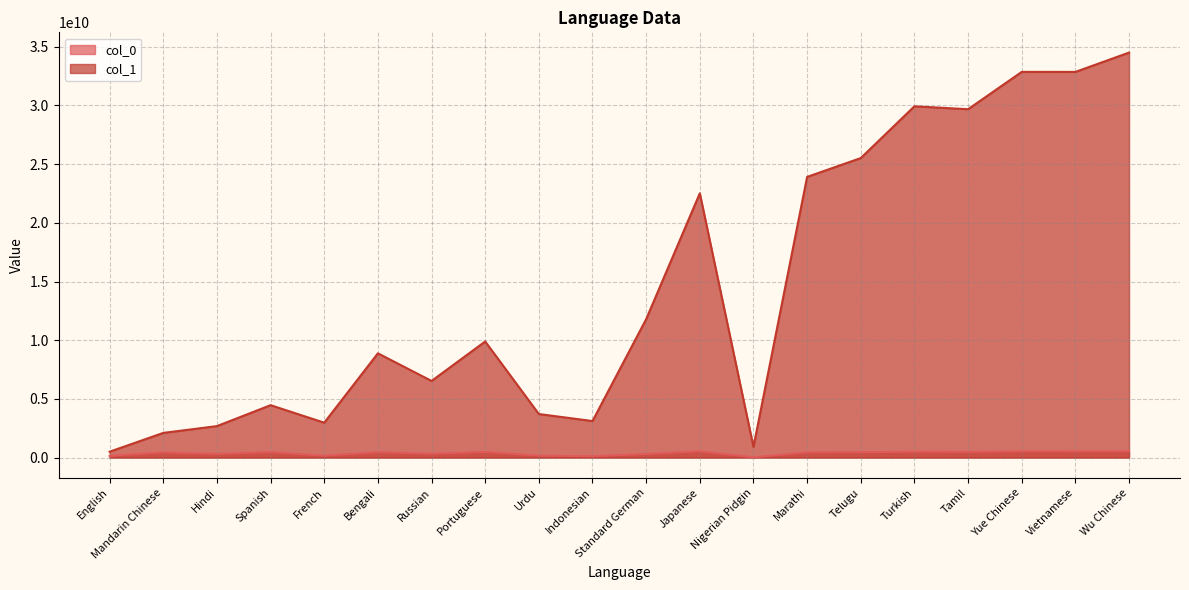

Reading left to right, what are all the values shown in this chart?

col_0: English=136529065.5	Mandarin Chinese=441746646.2	Hindi=303592315.9	Spanish=460256930.0	French=153220687.3	Bengali=455588680.3	Russian=317076337.7	Portuguese=479425418.1	Urdu=161346975.9	Indonesian=116475011.9	Standard German=298590568.8	Japanese=531193662.5	Nigerian Pidgin=20700933.9	Marathi=445786302.3	Telugu=459402043.1	Turkish=496015513.3	Tamil=482393748.1	Yue Chinese=529133405.6	Vietnamese=527254970.2	Wu Chinese=530967700.7
col_1: English=499870896.1	Mandarin Chinese=2100539283.0	Hindi=2680089976.1	Spanish=4462533002.2	French=2971718864.4	Bengali=8881516714.8	Russian=6528402853.5	Portuguese=9890220804.8	Urdu=3708382710.0	Indonesian=3111566144.0	Standard German=11793165049.5	Japanese=22519290271.5	Nigerian Pidgin=911763114.3	Marathi=23914010509.9	Telugu=25519980309.5	Turkish=29930825962.9	Tamil=29681597991.4	Yue Chinese=32861755977.7	Vietnamese=32860260475.7	Wu Chinese=34507551924.4